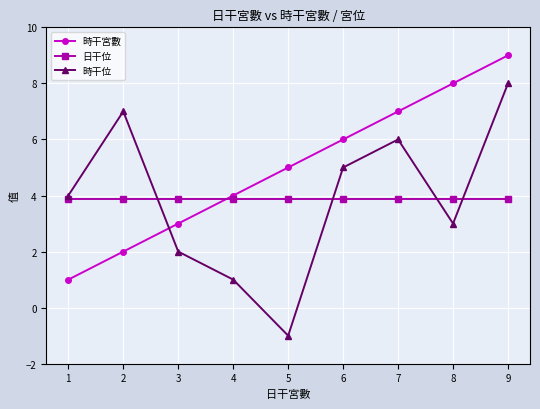

At which label does 時干位 reach its minimum?

5